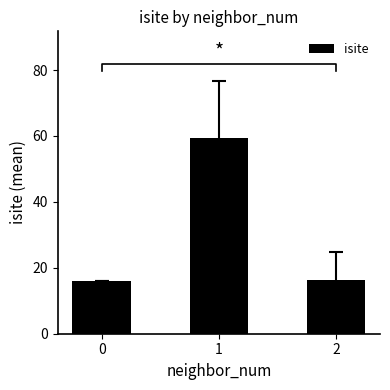

At which label is the value closest to 37?

2